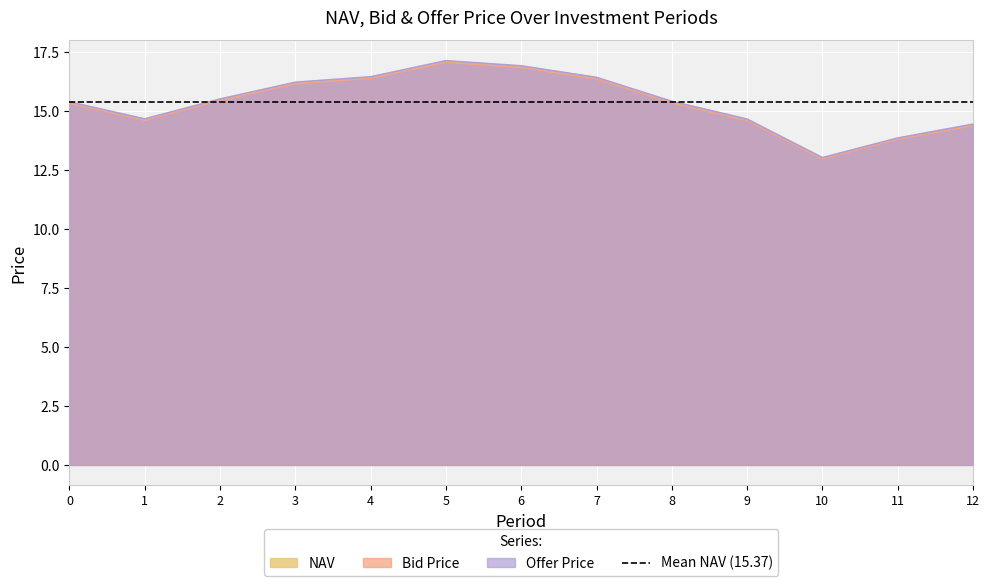

True or false: NAV and Offer Price cross at least once.

False